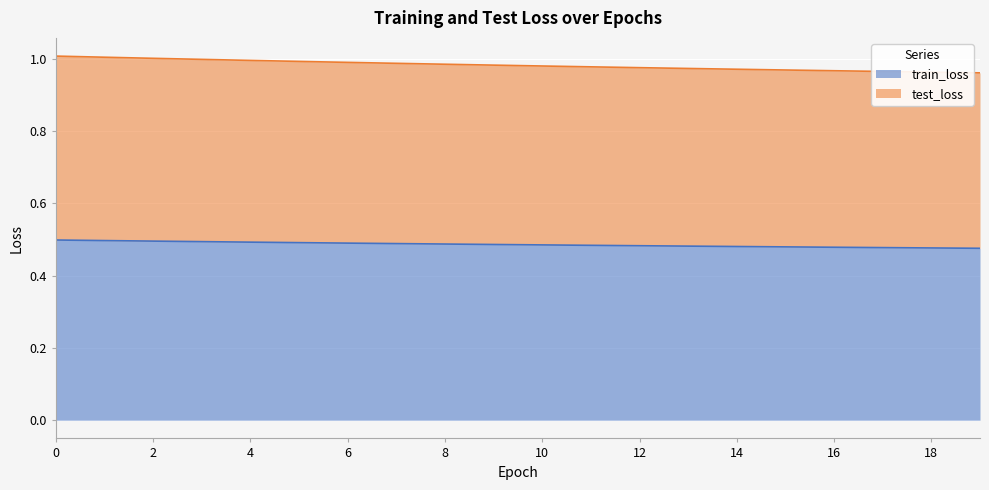

Which series has the widest spread of values?

test_loss